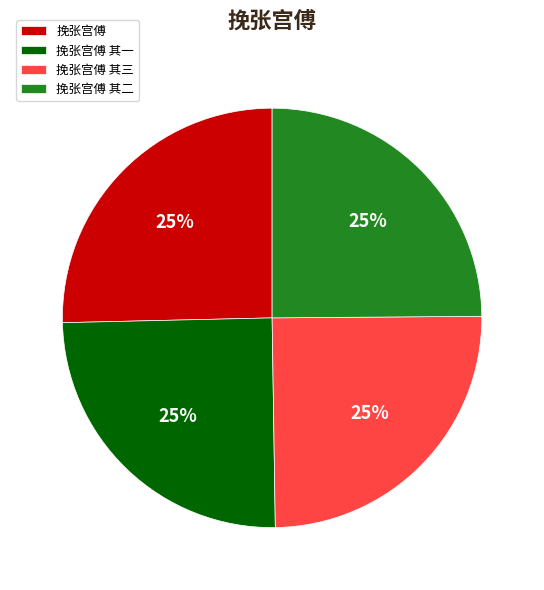

Does 挽张宫傅 represent more than half of the total?

No